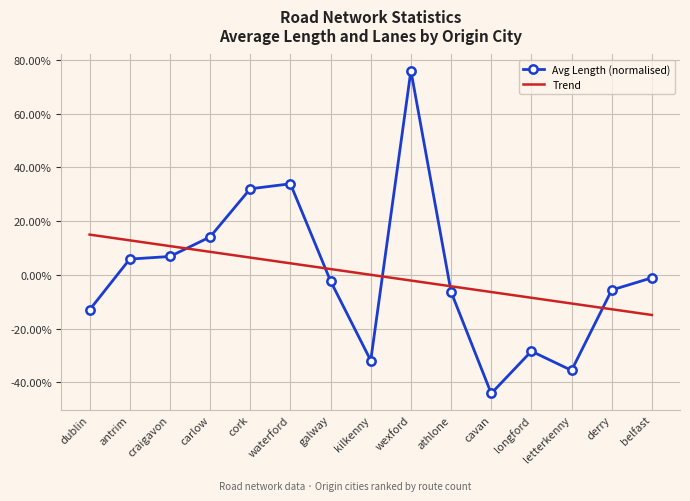

What are all the series names shown in the legend?

Avg Length (normalised), Trend